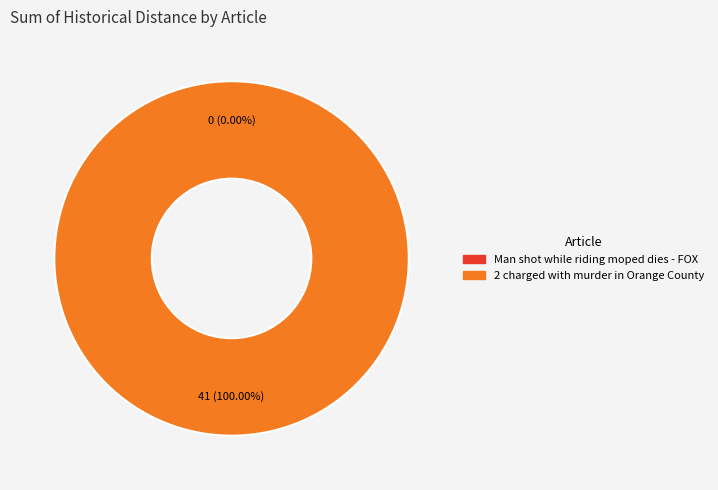

Between 2 charged with murder in Orange County and Man shot while riding moped dies - FOX, which is larger?

2 charged with murder in Orange County